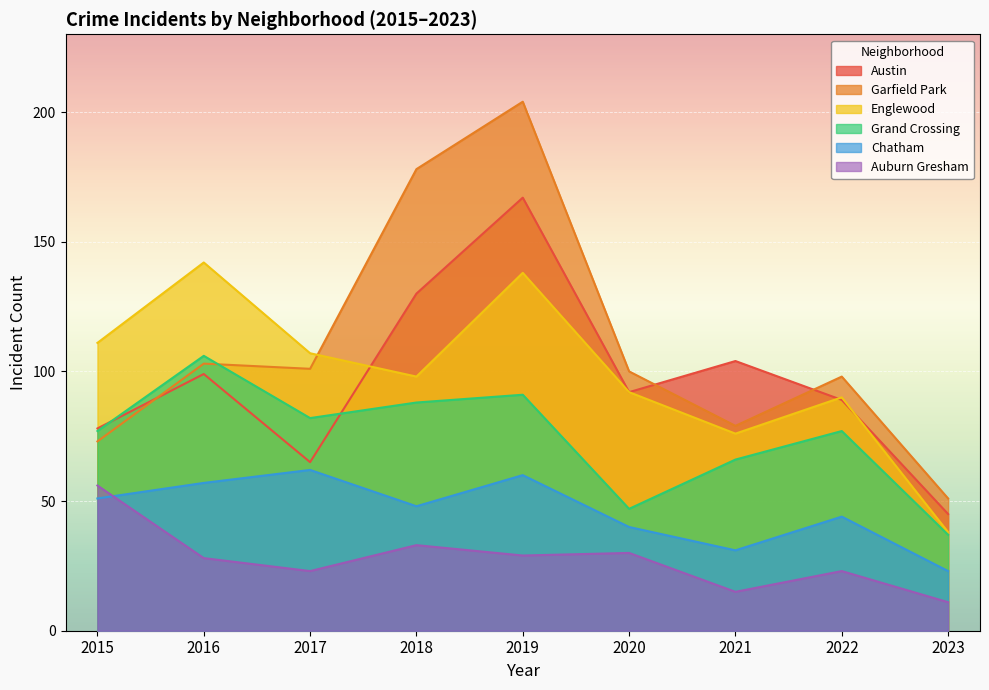

At 2020, list the series in order from smallest to largest.

Auburn Gresham, Chatham, Grand Crossing, Austin, Englewood, Garfield Park